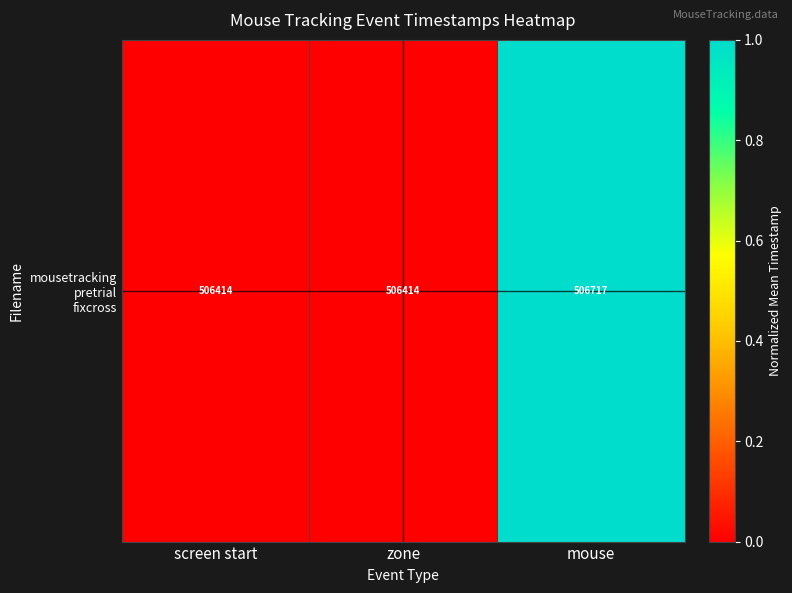

Reading left to right, list all the values displayed in this chart.

0.0	0.0	1.0